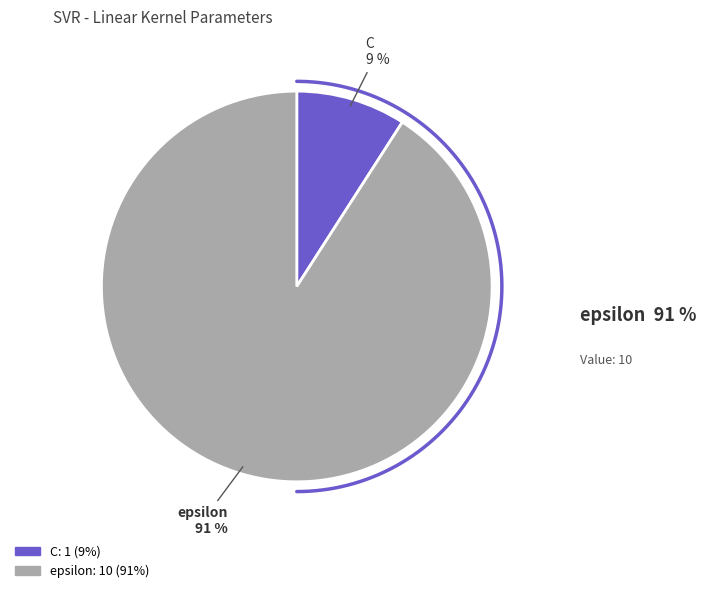

Count the number of slices in the pie.

2